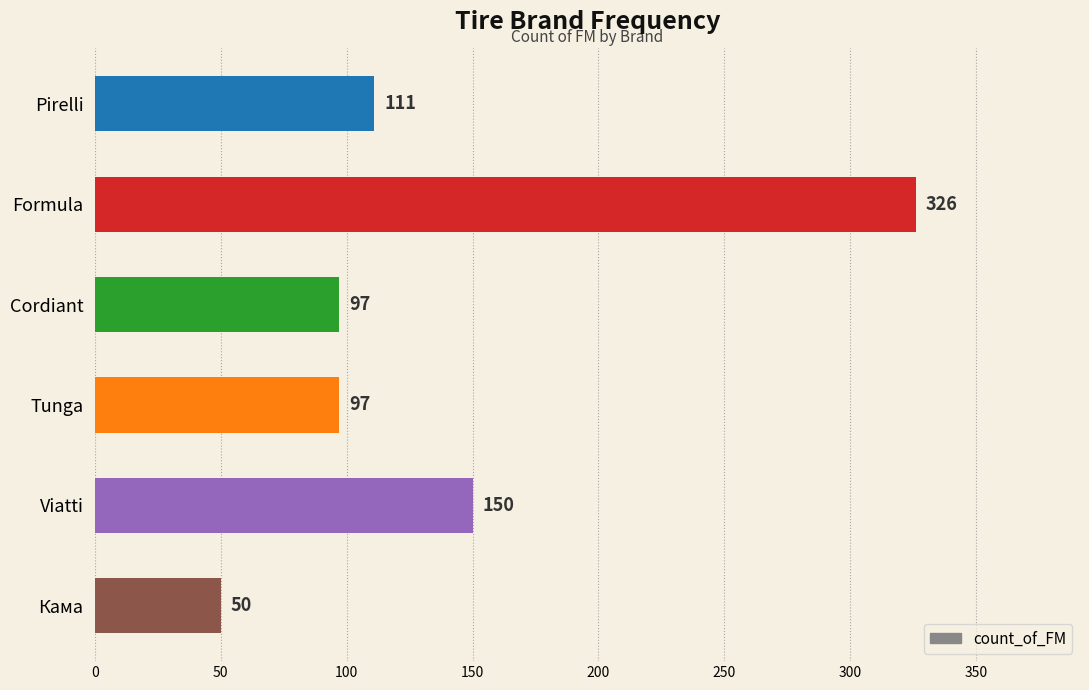

Which label corresponds to the largest value in the chart?

Formula